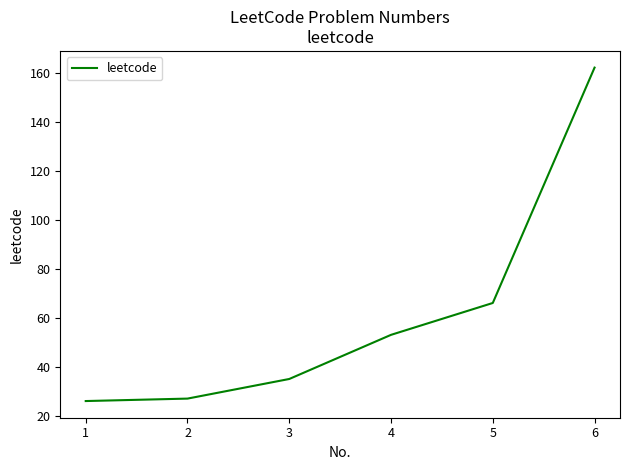

How many lines are shown in the chart?

1